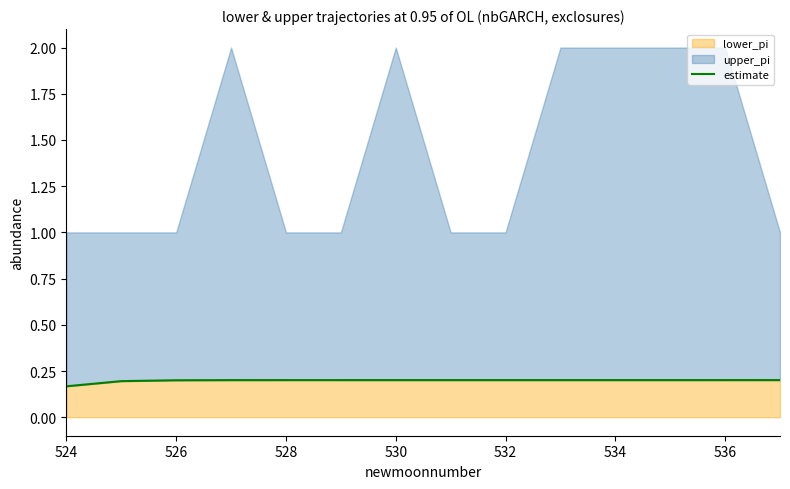

The value at 536 is 0.2. True or false?

True